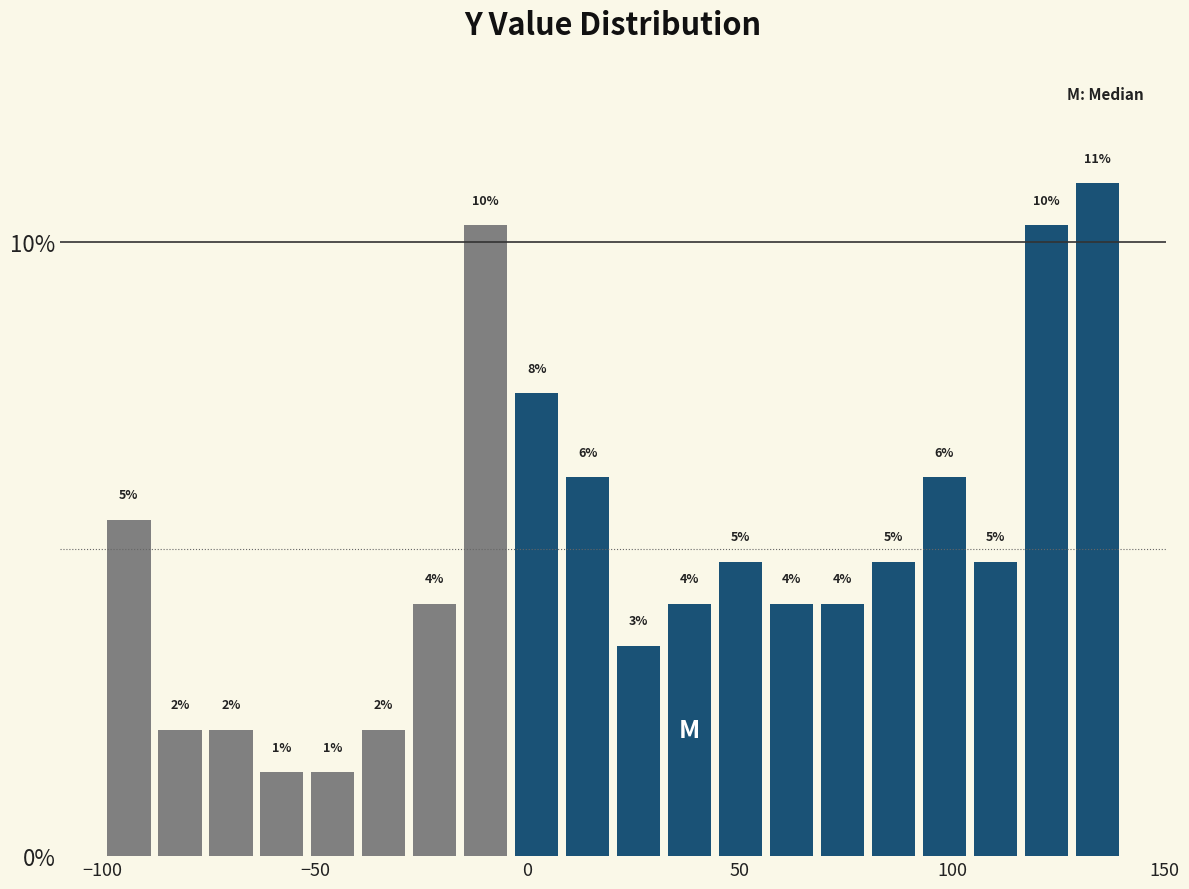

Around what value on the x-axis is the tallest bar? Give the approximate position of its centre, as read against the axis.

135